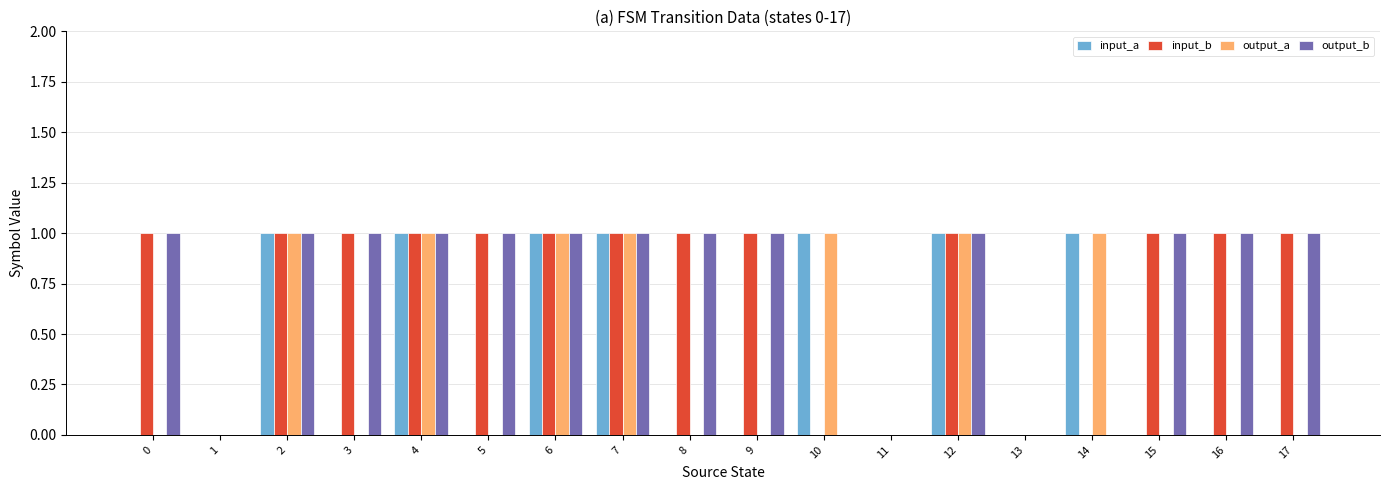

True or false: input_b has a value of 1 at 0.

True